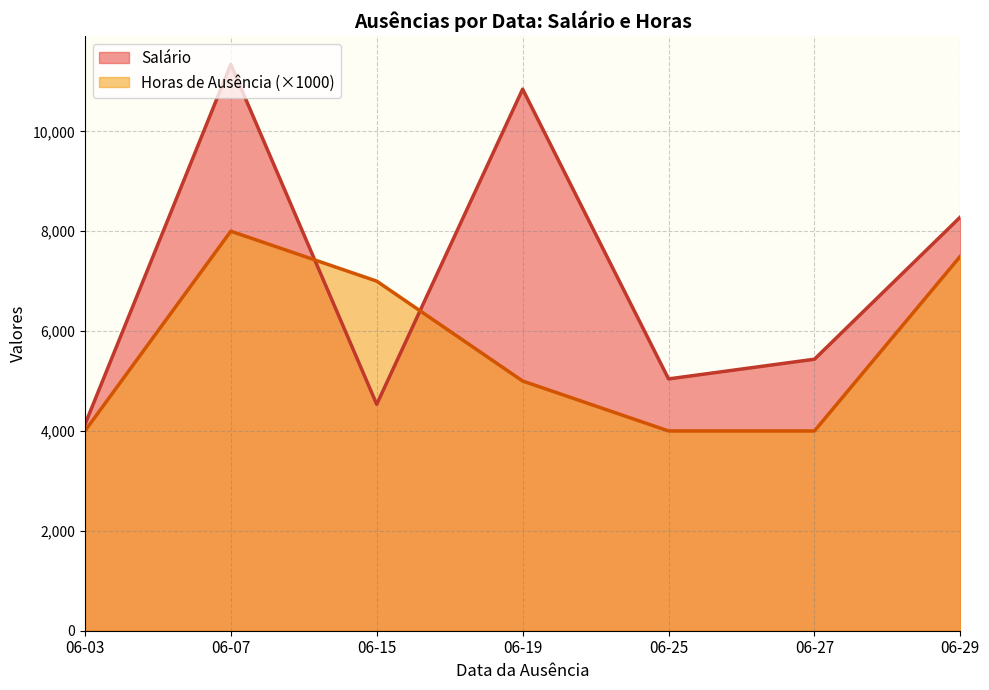

The value of Salário at 06-27 is 5436.7. True or false?

True